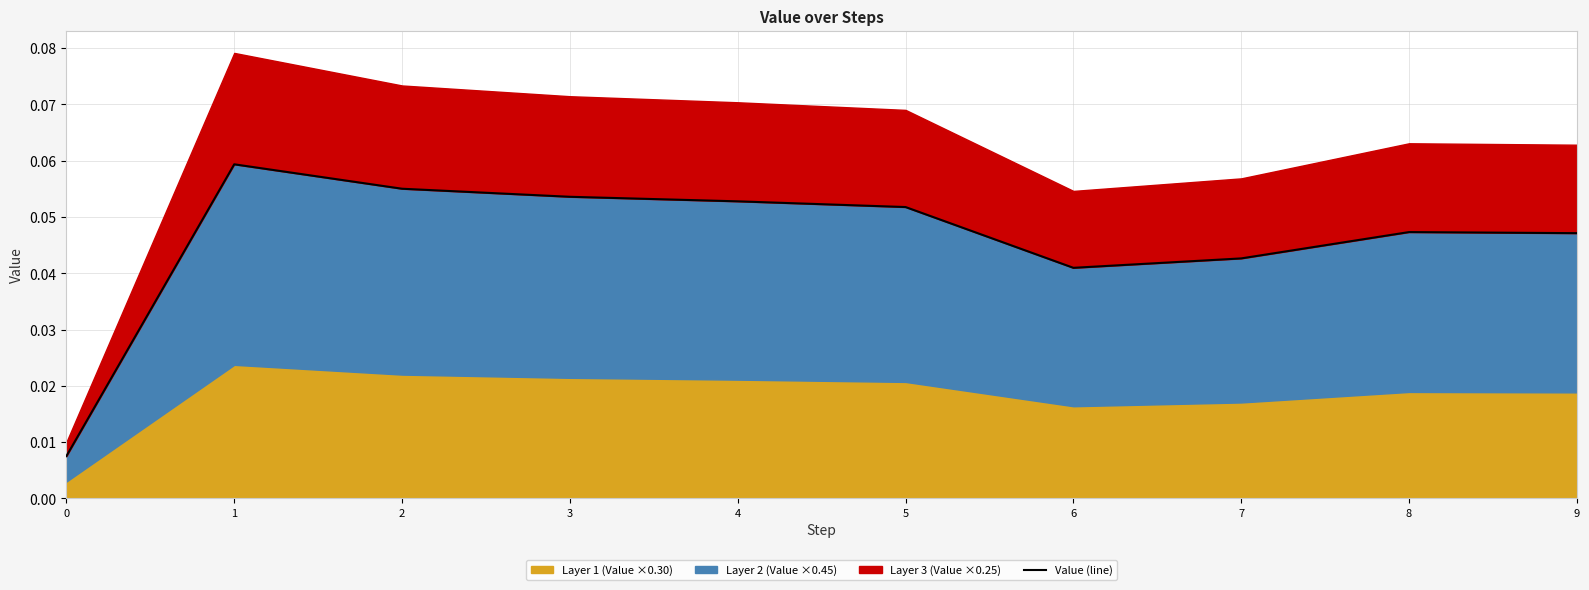

True or false: there are more than 1 points higher than both neighbors.

True